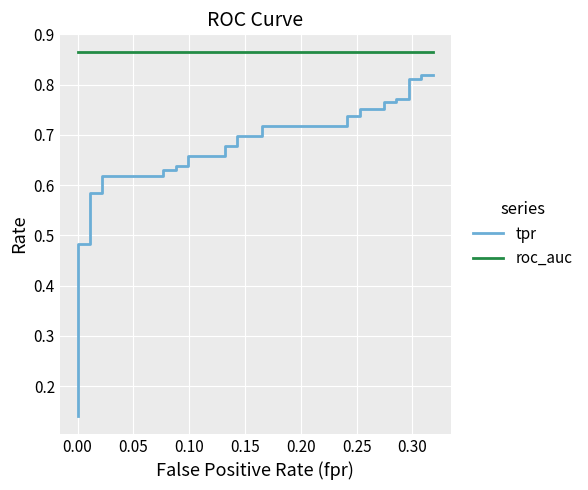

True or false: roc_auc and tpr intersect in this chart.

False